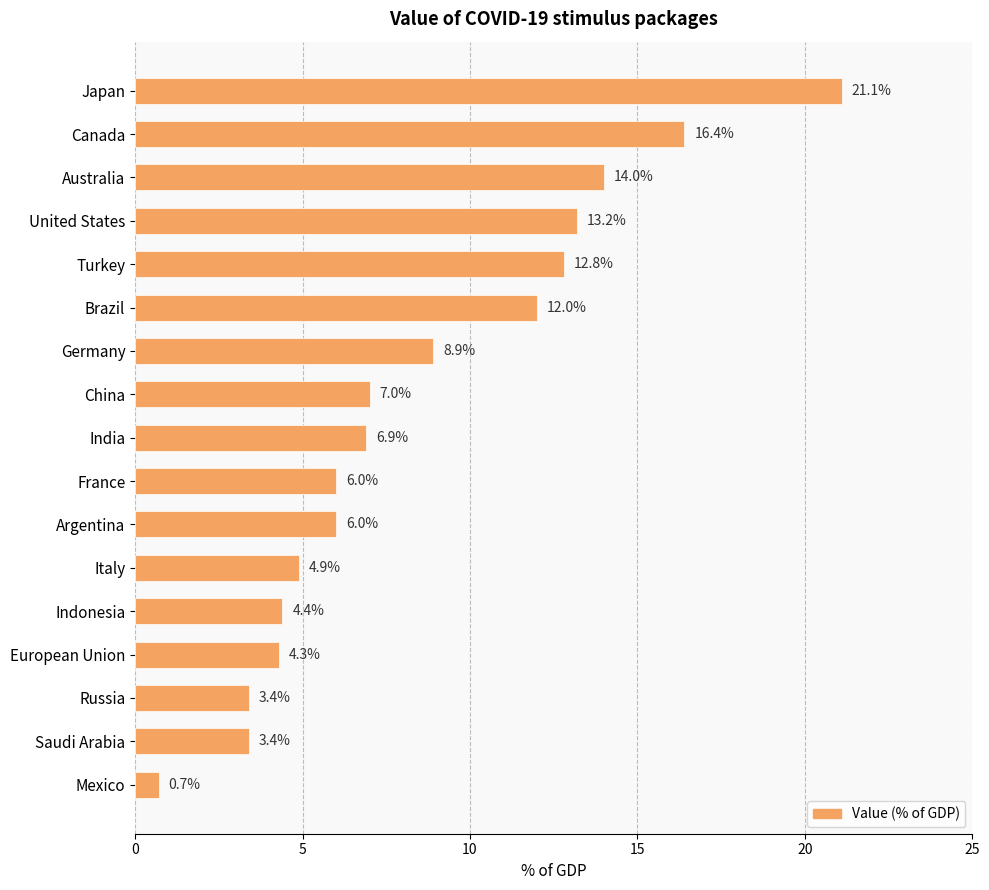

Reading top to bottom, list all the values displayed in this chart.

Japan=21.1	Canada=16.4	Australia=14.0	United States=13.2	Turkey=12.8	Brazil=12.0	Germany=8.9	China=7.0	India=6.9	France=6.0	Argentina=6.0	Italy=4.9	Indonesia=4.4	European Union=4.3	Russia=3.4	Saudi Arabia=3.4	Mexico=0.7